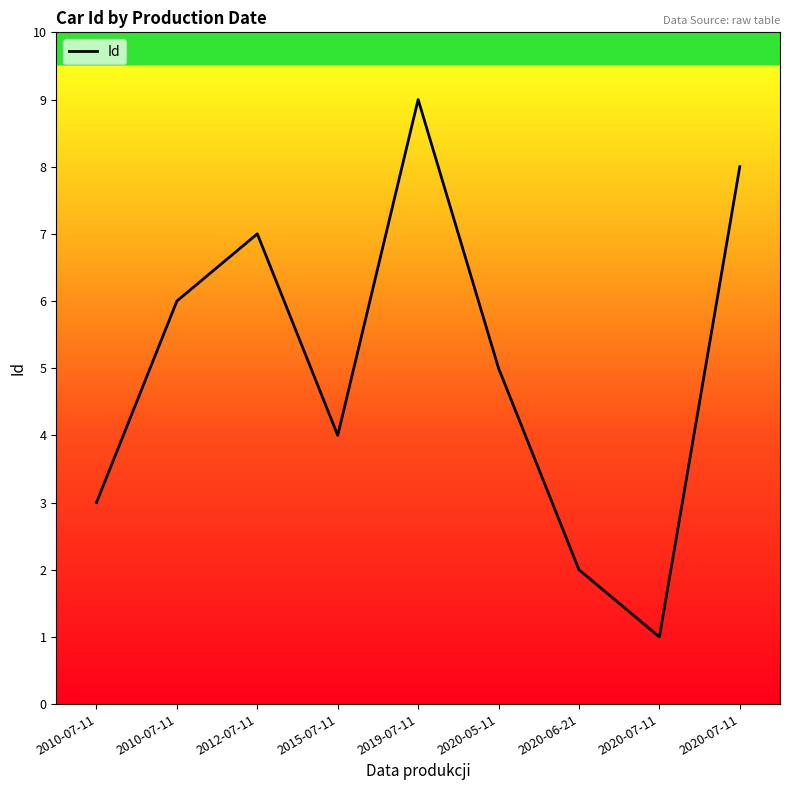

Does the chart display data point markers on the line(s)?

No